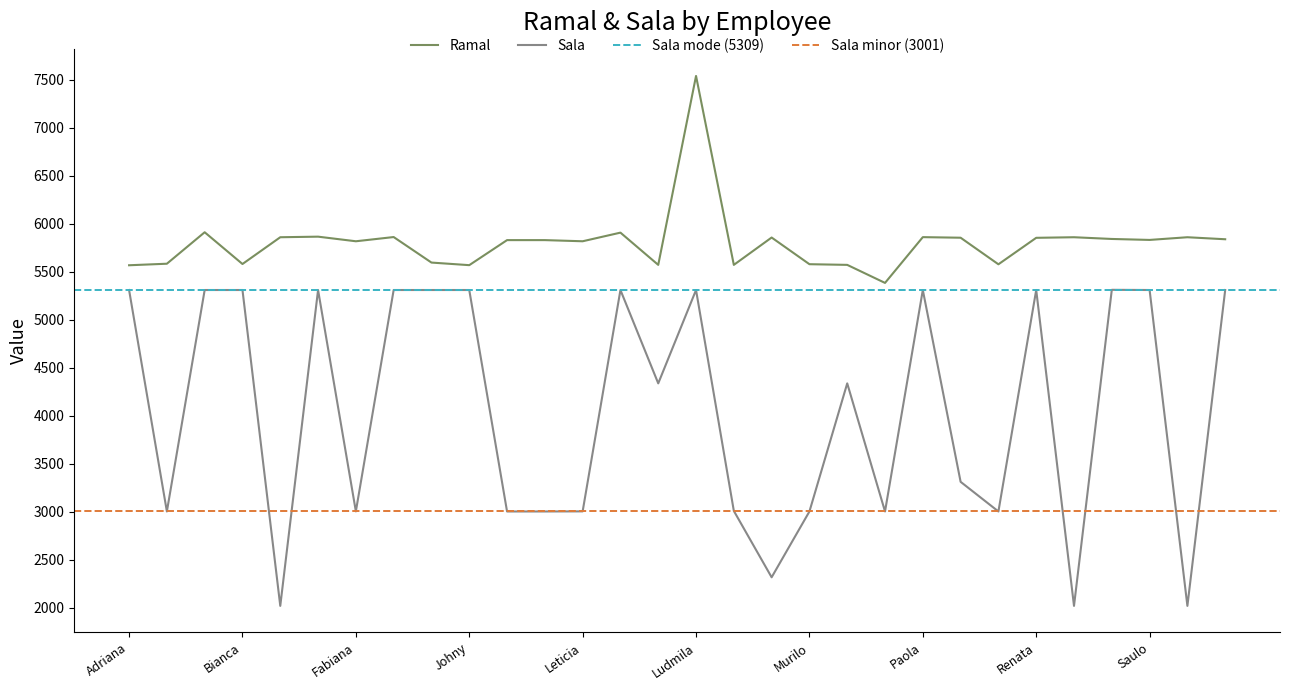

Is it true that Sala equals 5309 at Lorena?

True